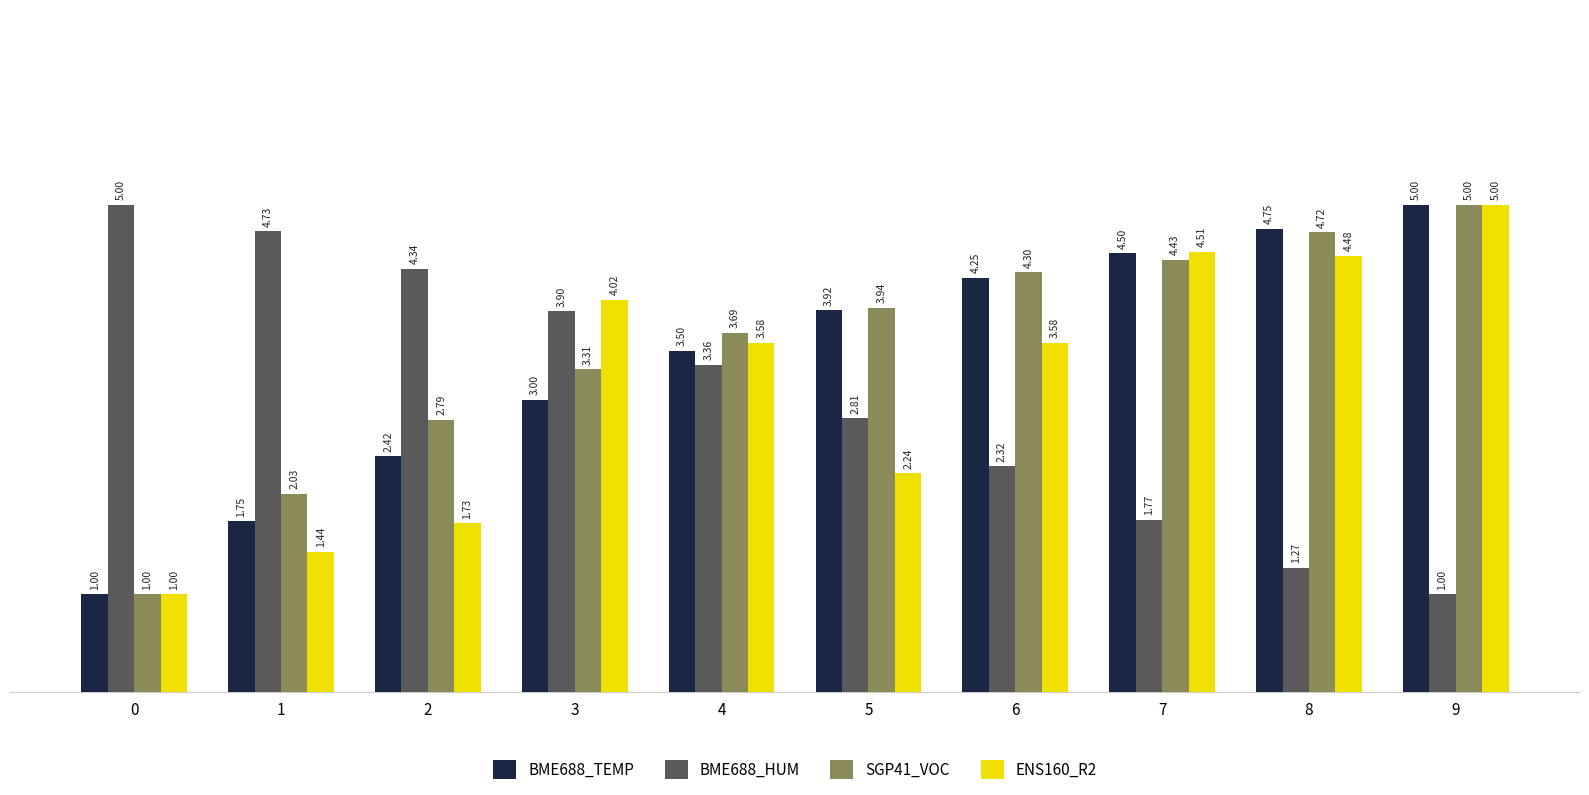

The SGP41_VOC series shows 5.0 at 9. True or false?

True